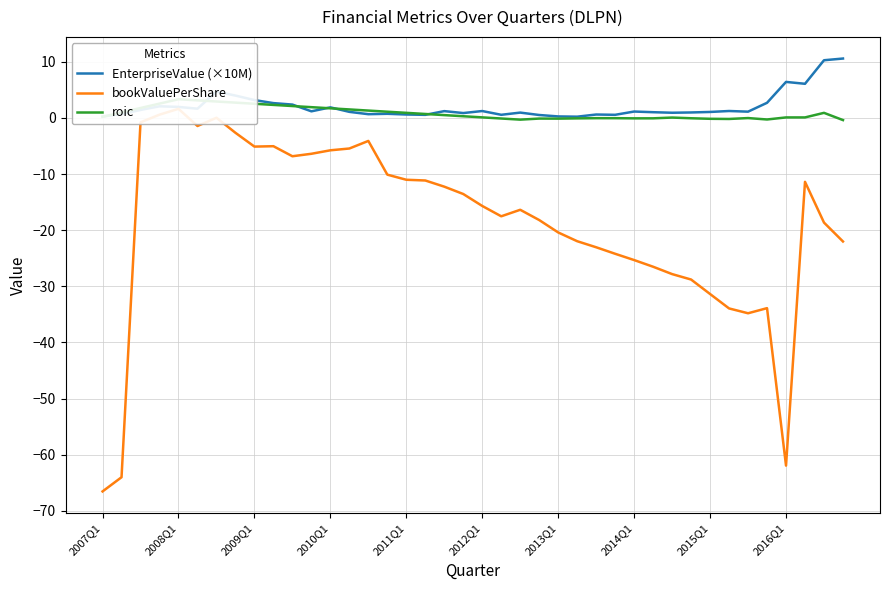

What is the total value across all series at 18?

-10.5